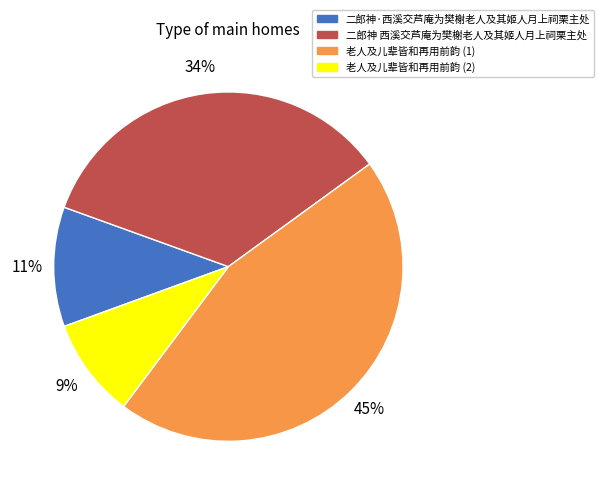

To the nearest percent, what is the difference between the largest and smallest slice percentages?

36%